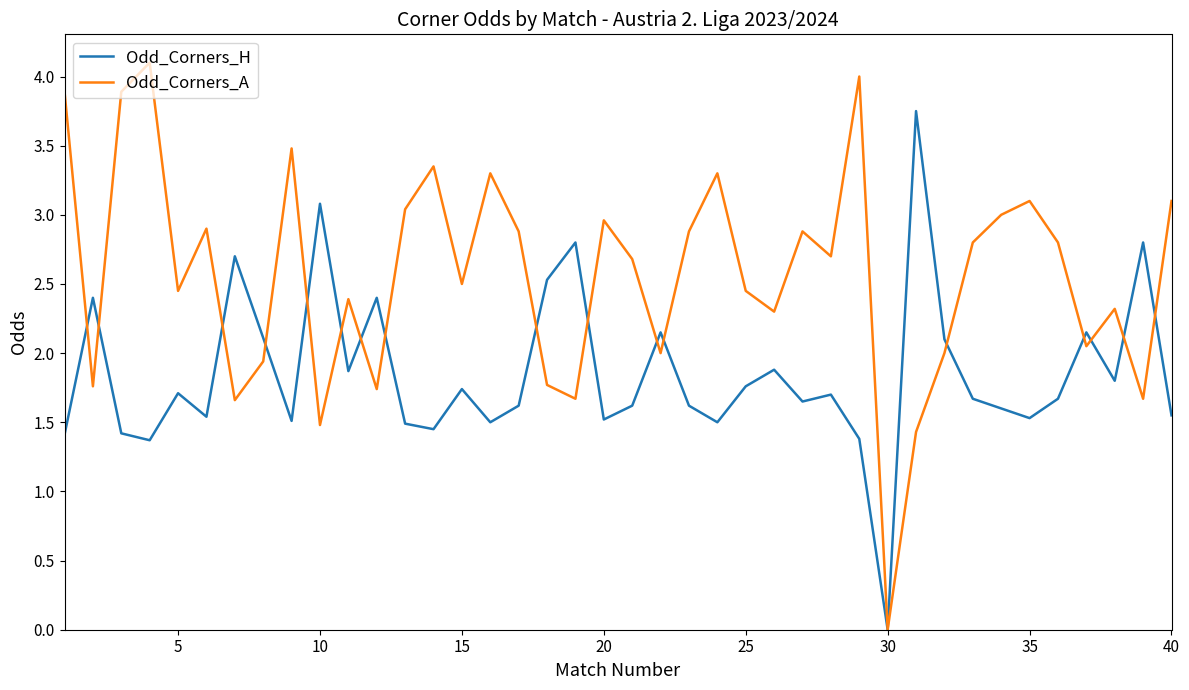

How many values in the Odd_Corners_H series exceed 1?

39